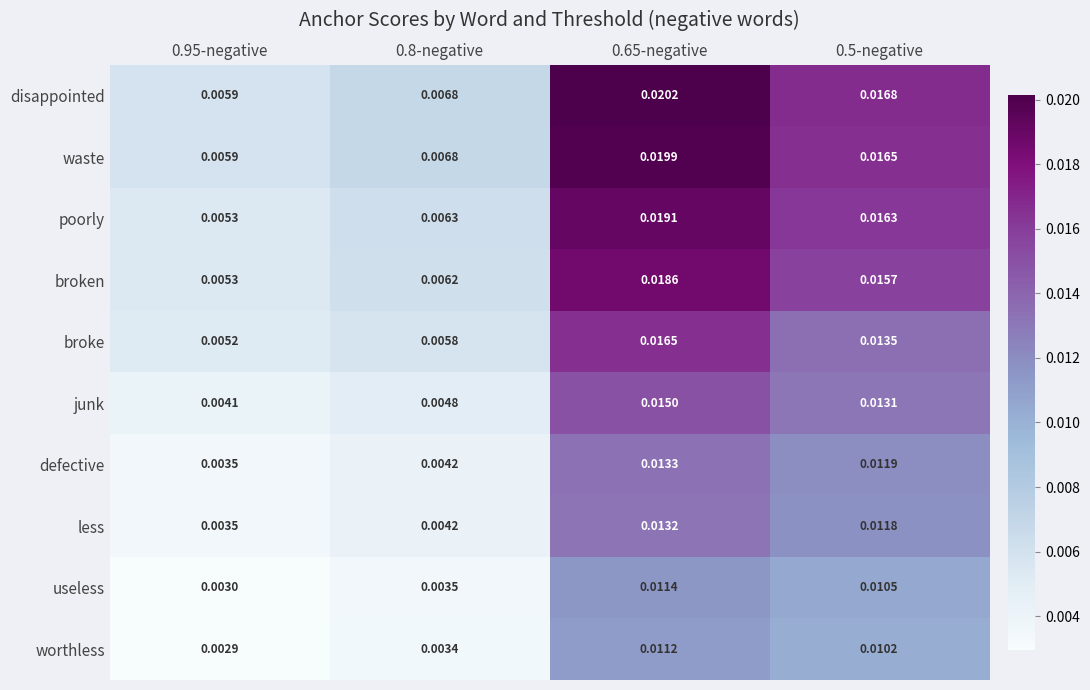

Is the value of waste at 0.5-negative greater than the value of junk at 0.5-negative?

Yes